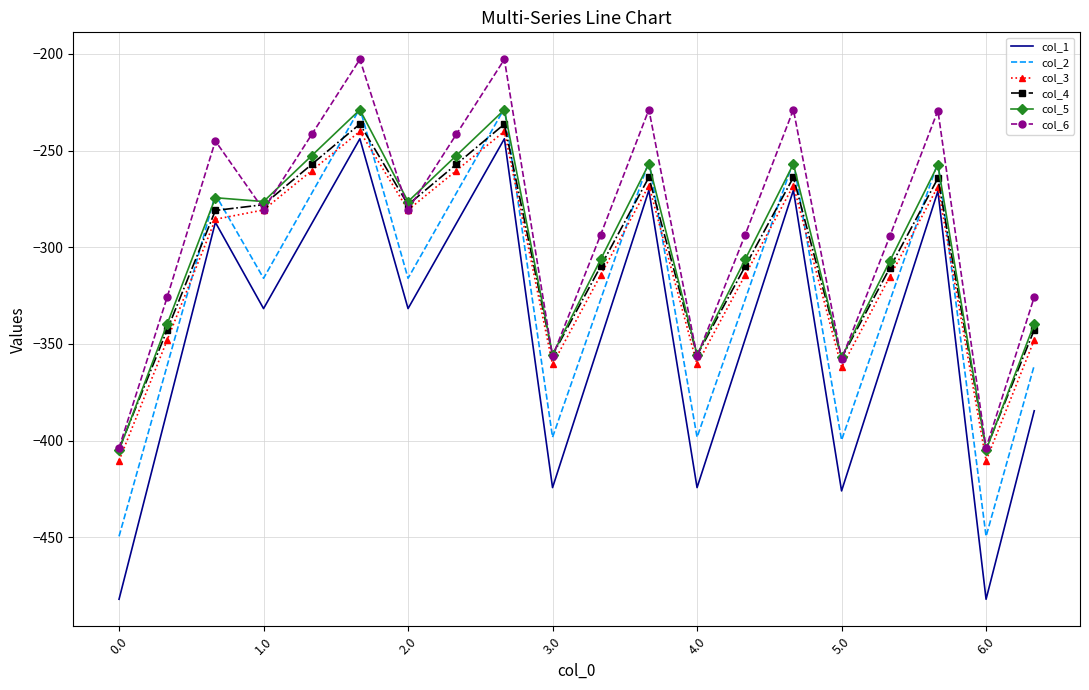

What is the highest value of the col_4 series?

-236.3